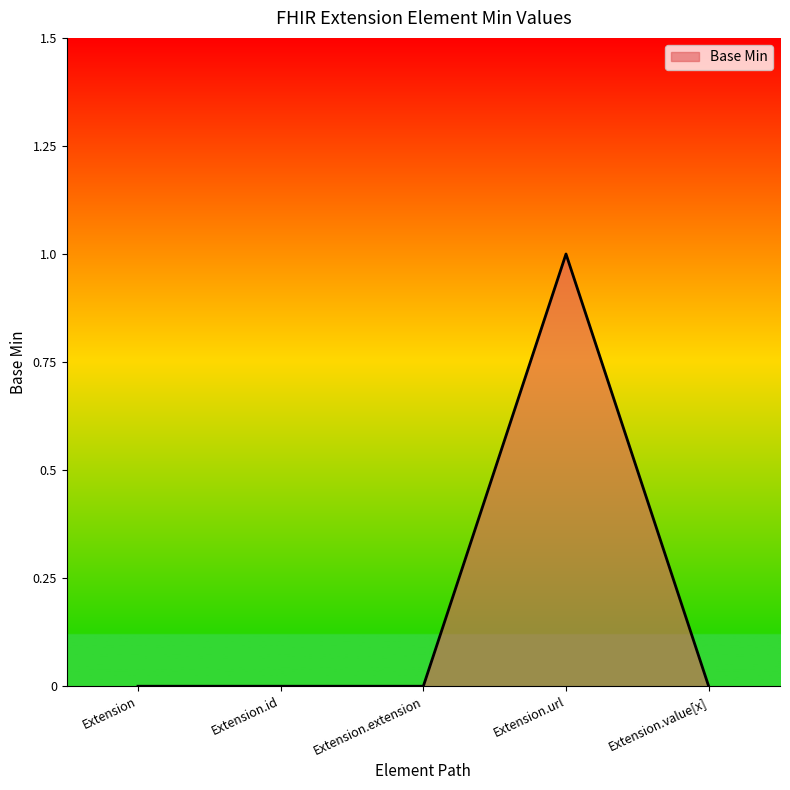

What is the maximum value shown in the chart?

1